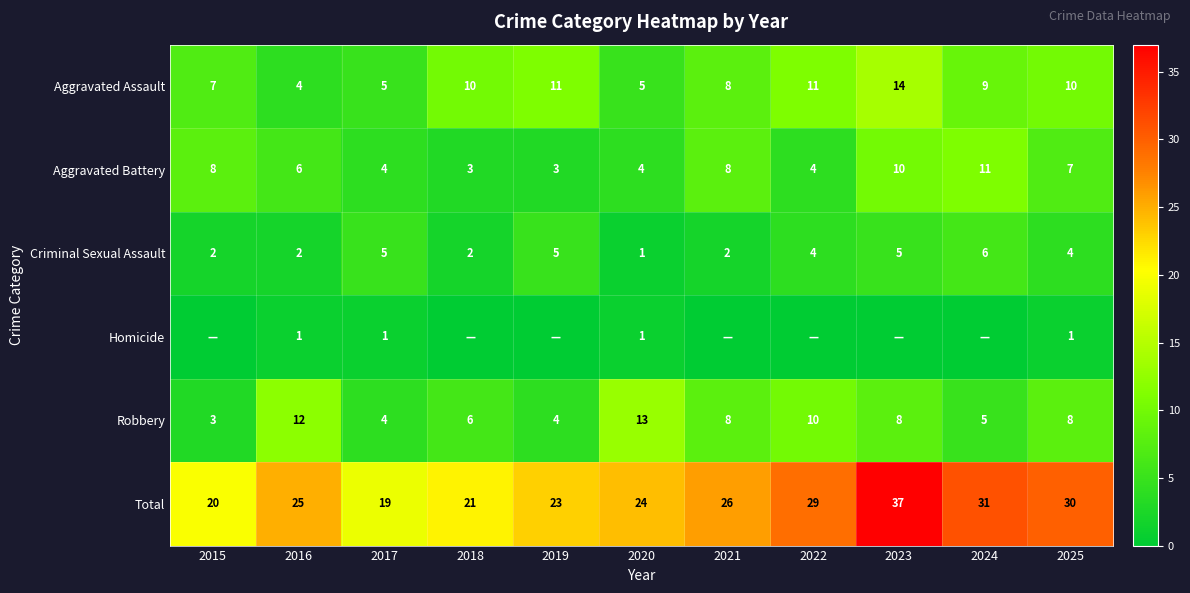

Is the value of Criminal Sexual Assault at 2018 greater than the value of Robbery at 2016?

No